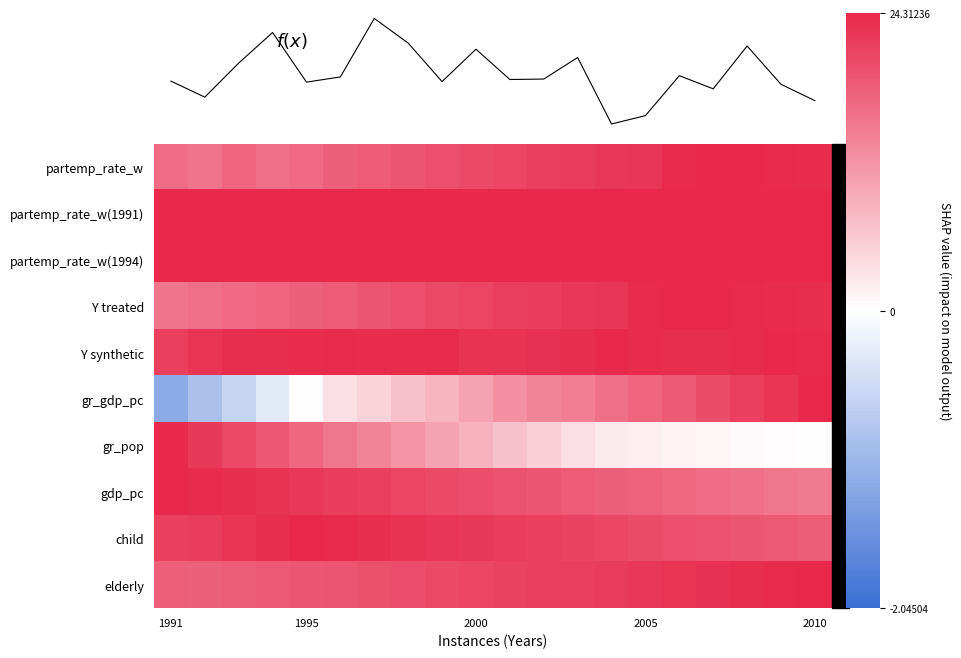

Reading left to right, what are all the values shown in this chart?

partemp_rate_w: 0.7	0.6	0.7	0.7	0.7	0.7	0.8	0.8	0.8	0.8	0.9	0.9	0.9	0.9	0.9	1.0	1.0	1.0	1.0	1.0
partemp_rate_w(1991): 1.0	1.0	1.0	1.0	1.0	1.0	1.0	1.0	1.0	1.0	1.0	1.0	1.0	1.0	1.0	1.0	1.0	1.0	1.0	1.0
partemp_rate_w(1994): 1.0	1.0	1.0	1.0	1.0	1.0	1.0	1.0	1.0	1.0	1.0	1.0	1.0	1.0	1.0	1.0	1.0	1.0	1.0	1.0
Y treated: 0.6	0.7	0.7	0.7	0.7	0.8	0.8	0.8	0.8	0.9	0.9	0.9	0.9	0.9	1.0	1.0	1.0	1.0	1.0	1.0
Y synthetic: 0.9	0.9	1.0	1.0	1.0	1.0	1.0	1.0	1.0	1.0	0.9	1.0	1.0	1.0	1.0	1.0	1.0	1.0	1.0	1.0
gr_gdp_pc: -0.6	-0.4	-0.3	-0.1	0.0	0.1	0.2	0.3	0.3	0.4	0.5	0.6	0.6	0.7	0.7	0.8	0.8	0.9	0.9	1.0
gr_pop: 1.0	0.9	0.8	0.8	0.7	0.6	0.6	0.5	0.4	0.4	0.3	0.2	0.1	0.1	0.1	0.1	0.0	0.0	0.0	0.0
gdp_pc: 1.0	1.0	1.0	0.9	0.9	0.9	0.9	0.9	0.8	0.8	0.8	0.8	0.8	0.7	0.7	0.7	0.7	0.7	0.6	0.6
child: 0.9	0.9	0.9	1.0	1.0	1.0	1.0	1.0	0.9	0.9	0.9	0.9	0.9	0.9	0.8	0.8	0.8	0.8	0.8	0.8
elderly: 0.7	0.7	0.8	0.8	0.8	0.8	0.8	0.8	0.8	0.9	0.9	0.9	0.9	0.9	0.9	0.9	1.0	1.0	1.0	1.0